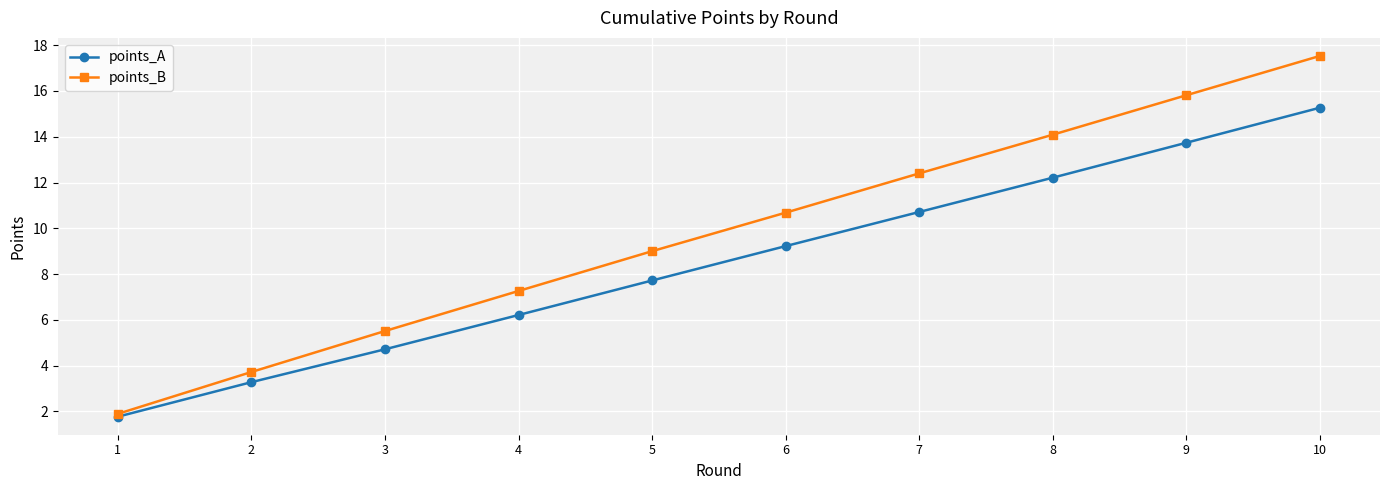

Is this an area chart (filled region under the line)?

No